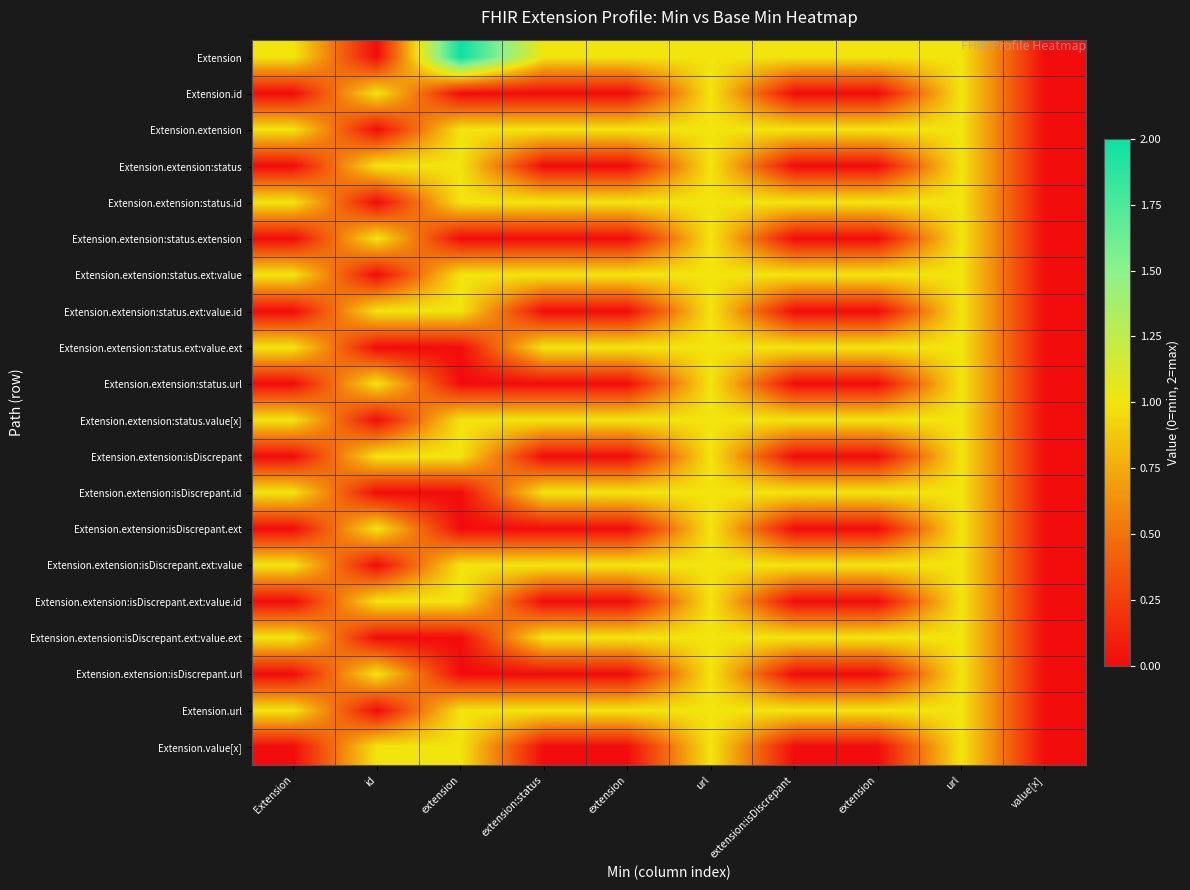

Which label corresponds to the largest value in the chart?

extension